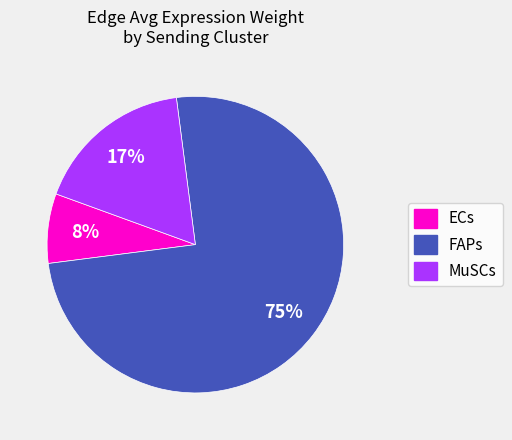

To the nearest percent, what is the difference between the largest and smallest slice percentages?

67%